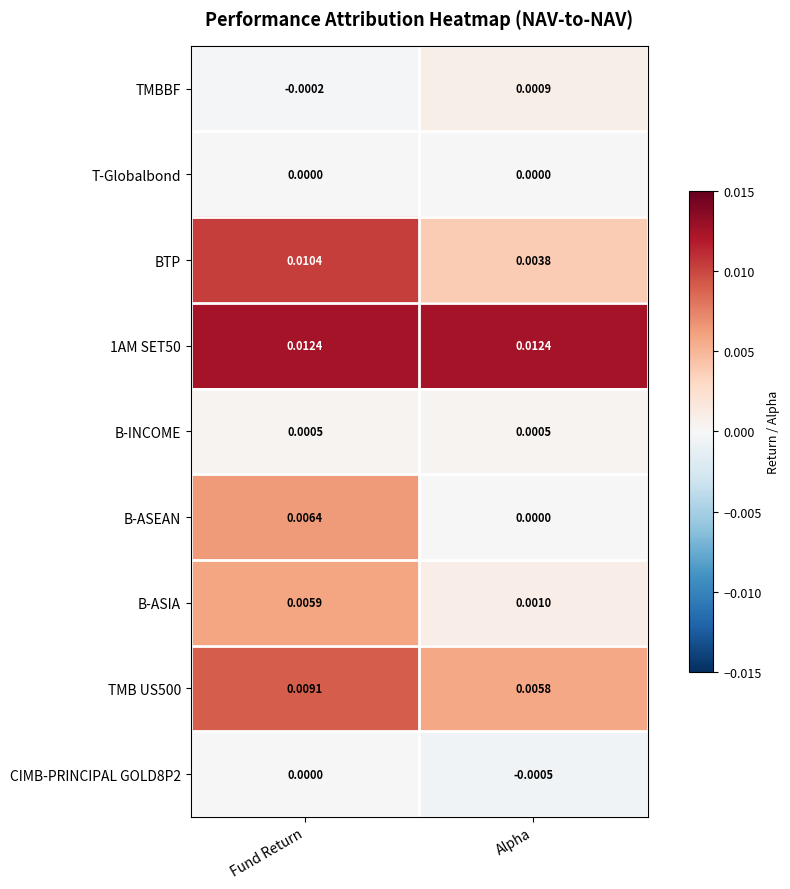

Which series has the largest range (max minus min)?

BTP